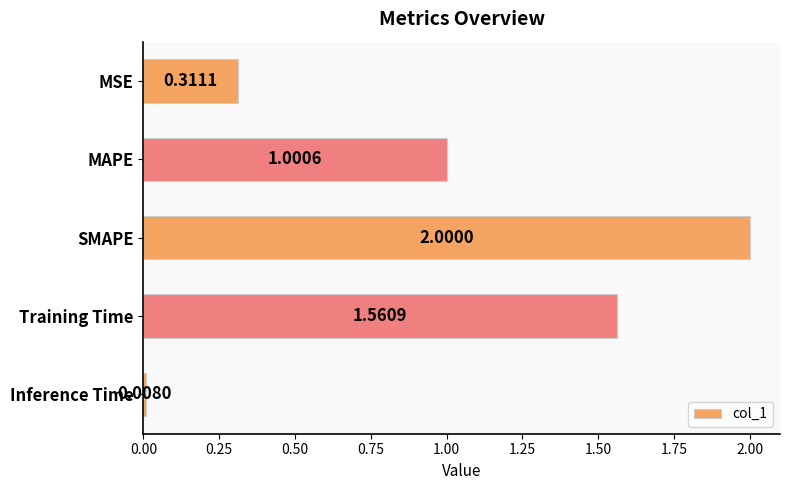

Count the number of values greater than 1.

3